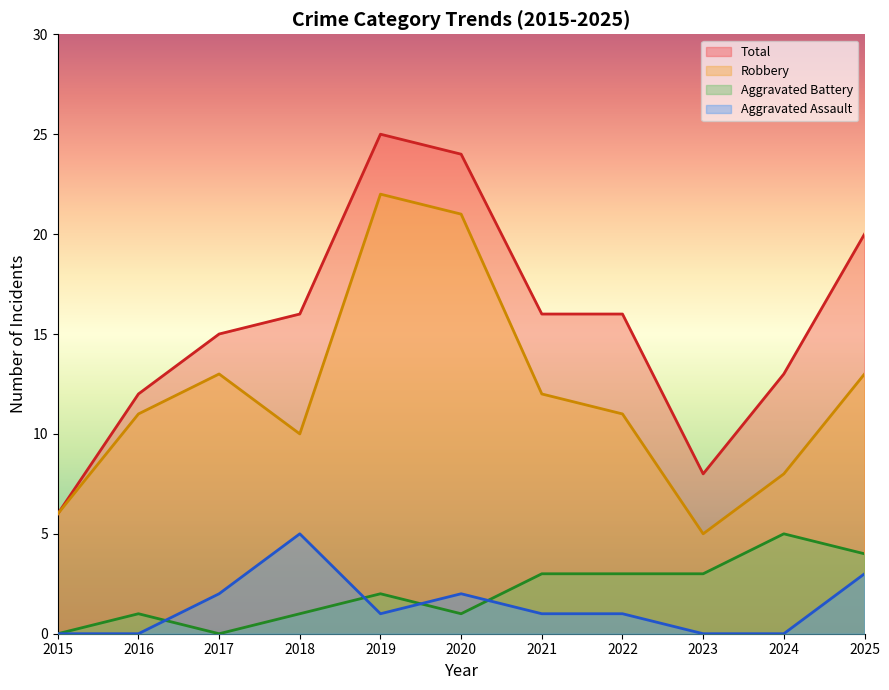

What is the average value of the Total series?

16